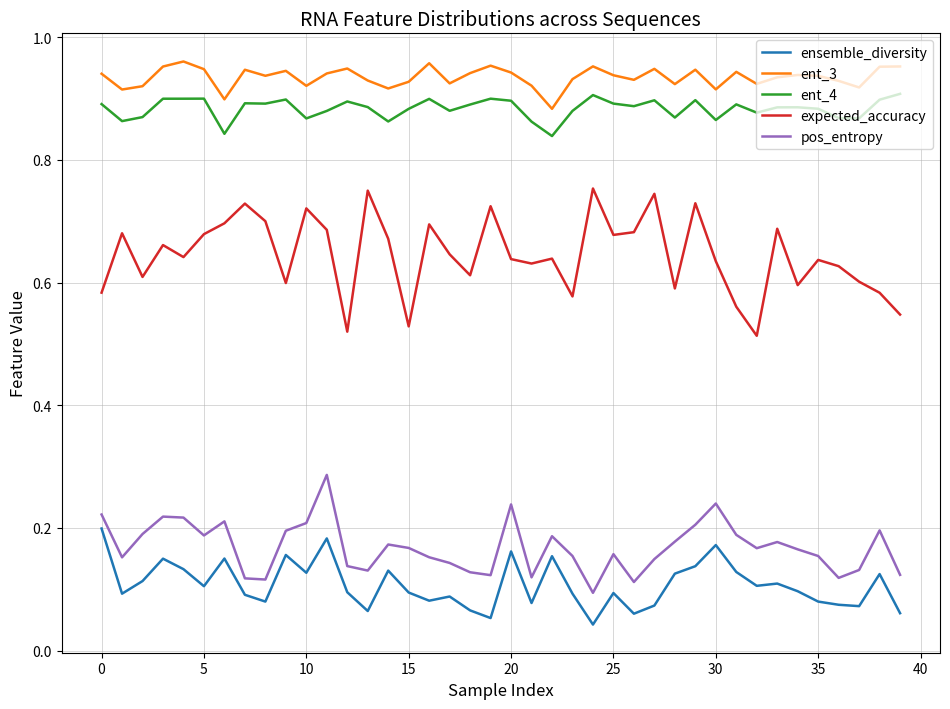

True or false: ent_4 and pos_entropy intersect in this chart.

False